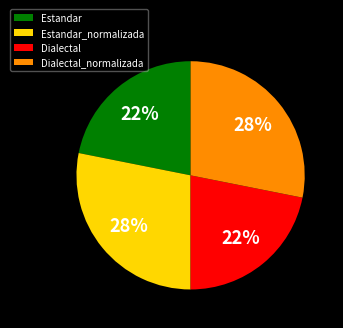

To the nearest percent, what is the difference between the largest and smallest slice percentages?

6%